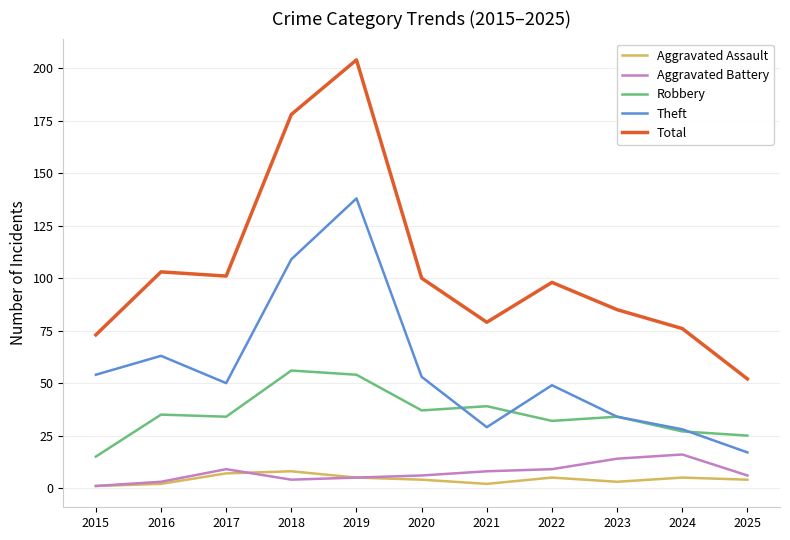

How many lines are shown in the chart?

5